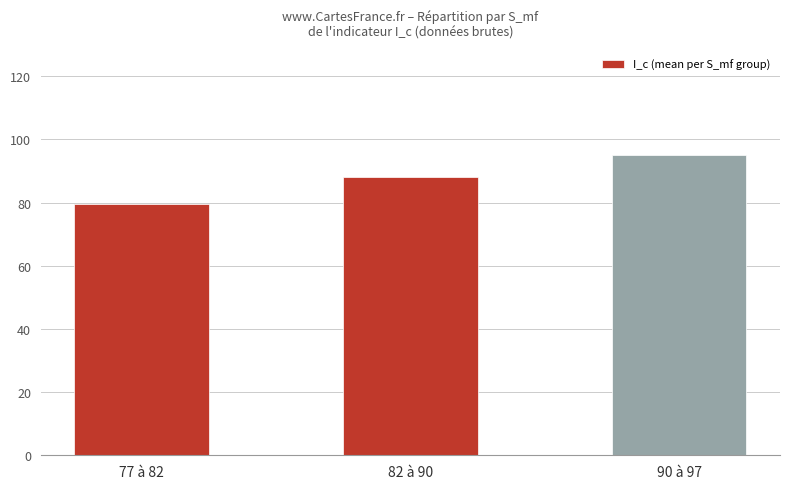

Which has a higher value, 90 à 97 or 77 à 82?

90 à 97